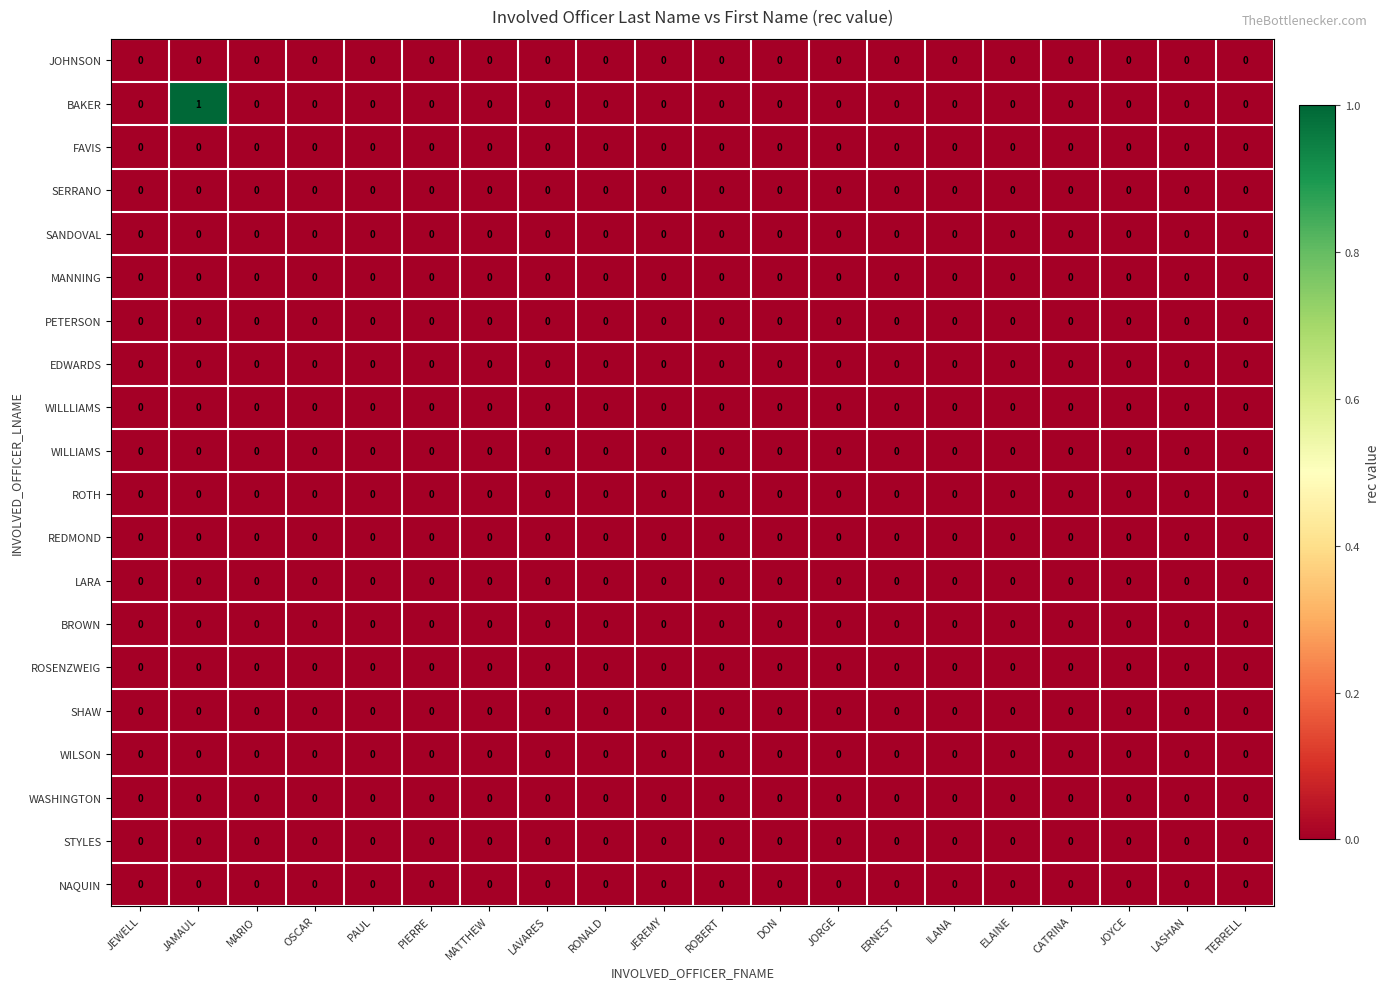

Which series has the largest range (max minus min)?

BAKER